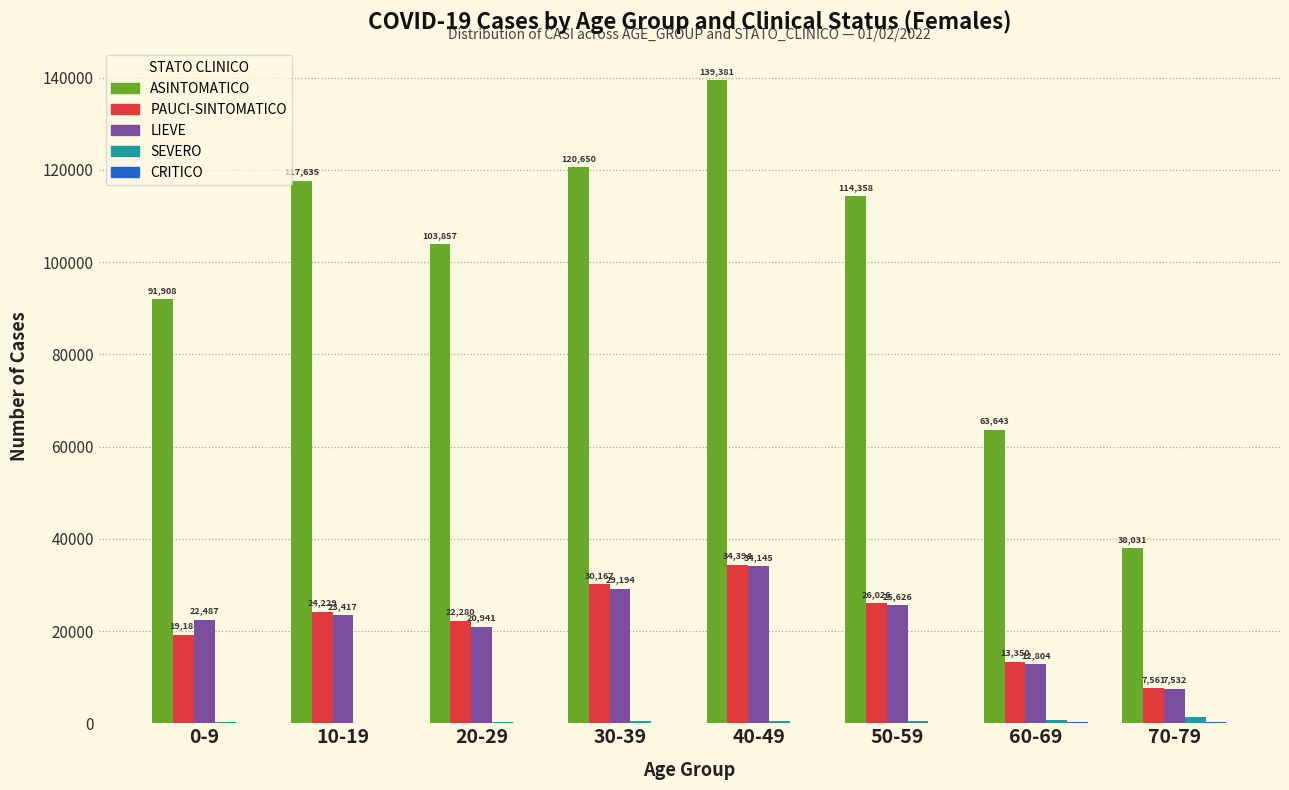

Count the number of categories in the chart.

8